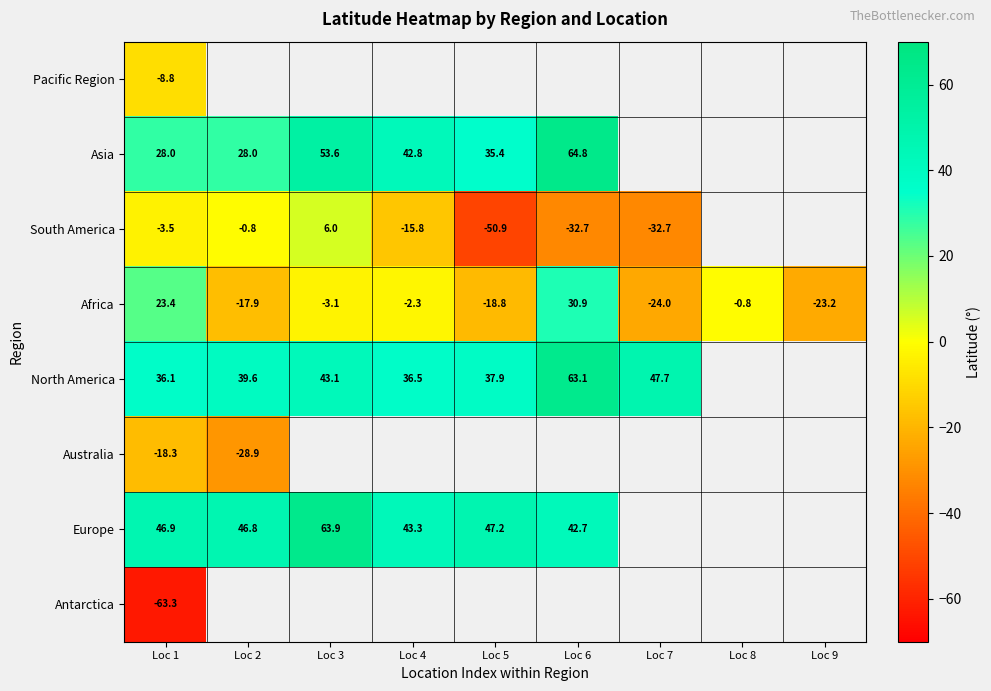

What is the difference between the maximum and minimum values in the Asia series?

36.8